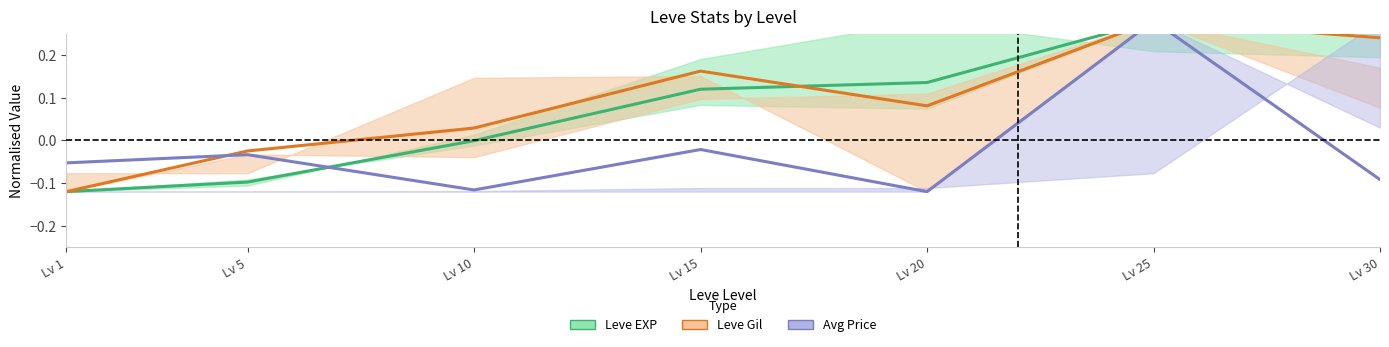

Does the chart have visible grid lines?

No